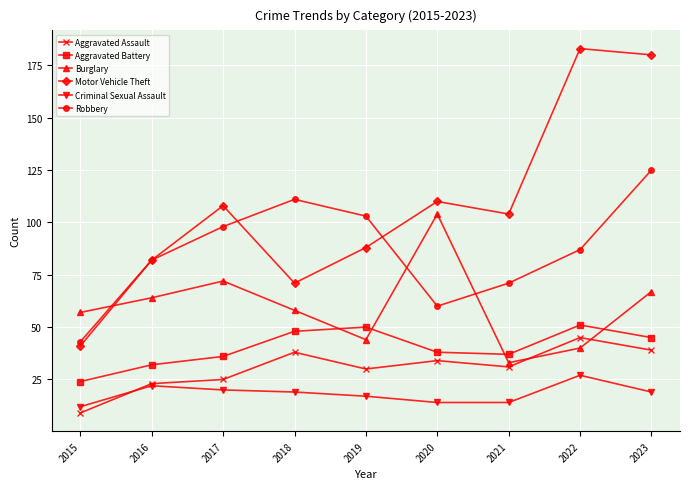

Is it true that Criminal Sexual Assault equals 23 at 2019?

False